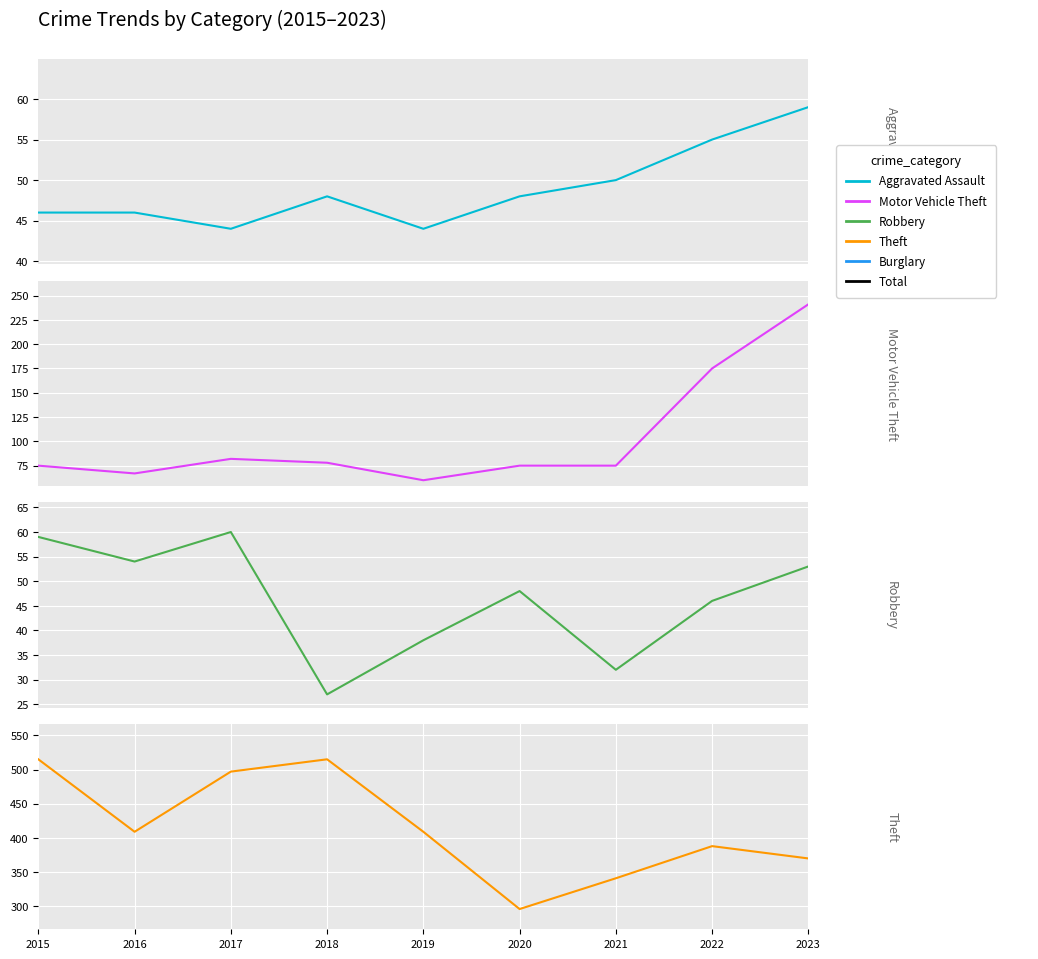

At how many categories does at least one series exceed 261?

9